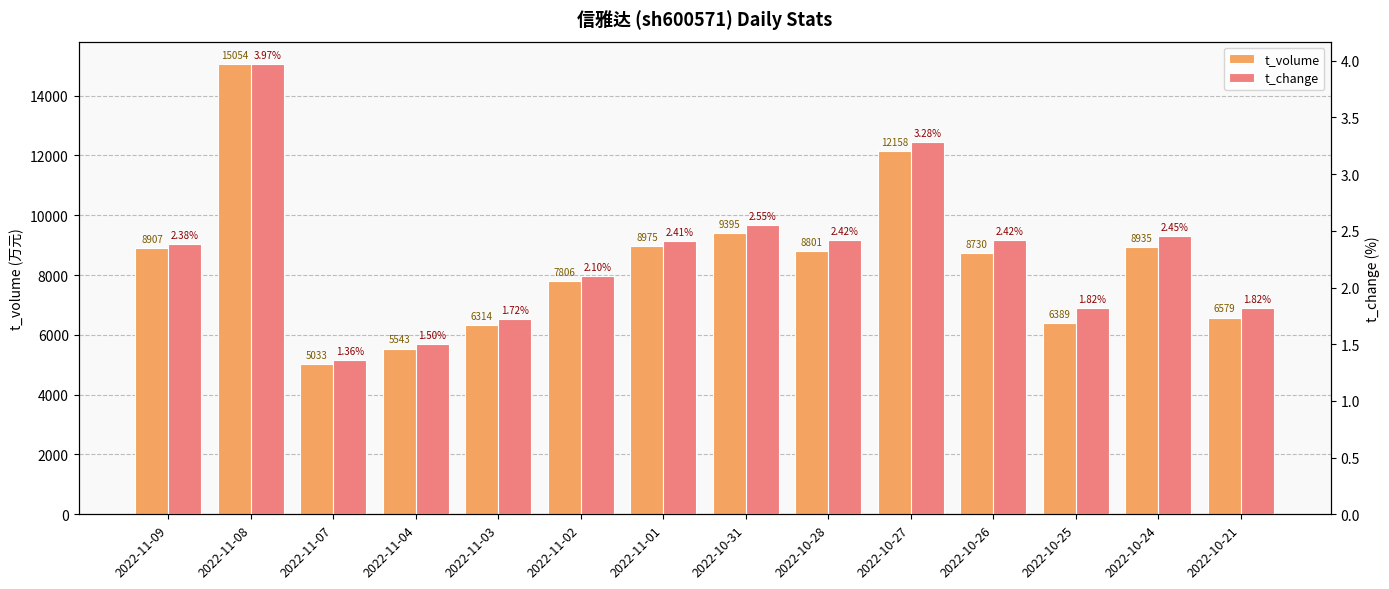

The t_change series shows 1.7 at 2022-11-03. True or false?

True